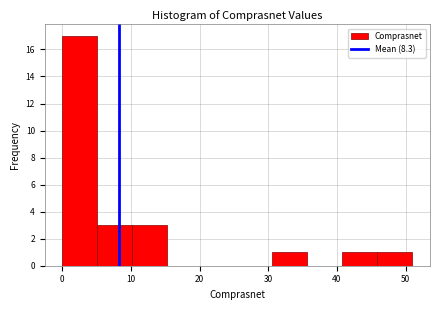

What is the height of the bar covering 10.2 to 15.3 on the x-axis? Neither the bar edges nor the heights are printed on the chart, so give them approximately, as read against the axes.

3